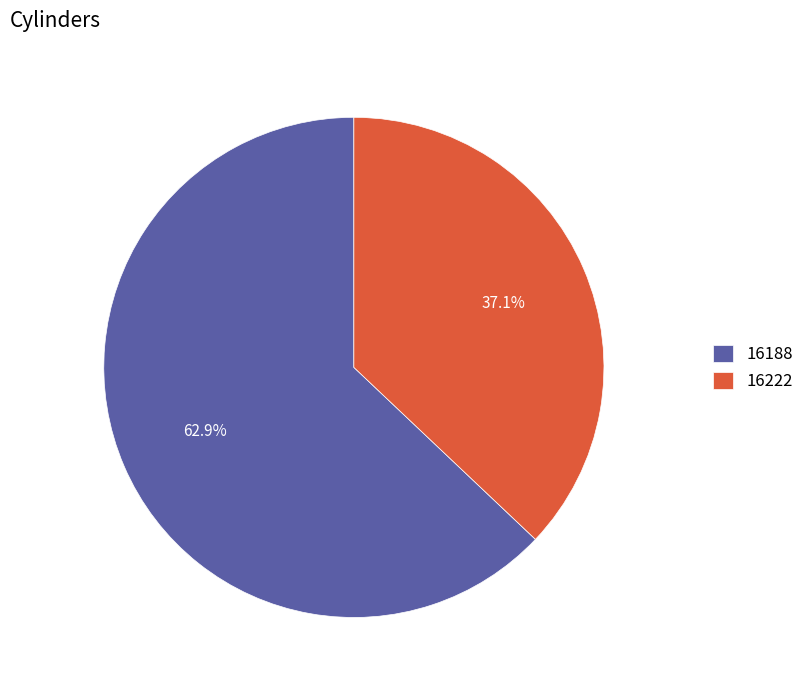

Between 16222 and 16188, which is larger?

16188